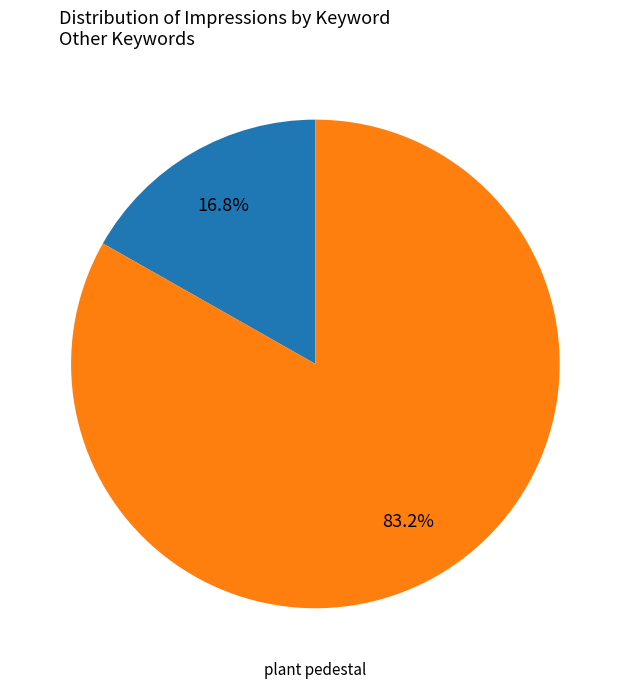

To the nearest percent, what is the difference between the largest and smallest slice percentages?

66%